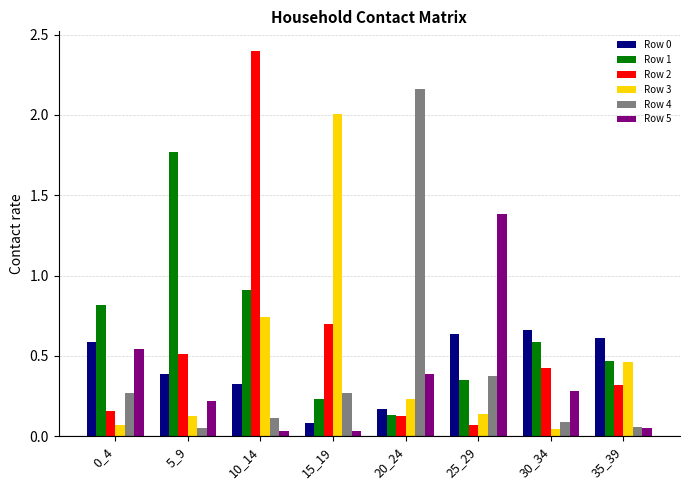

Where is Row 4 nearest to the value 1?

25_29